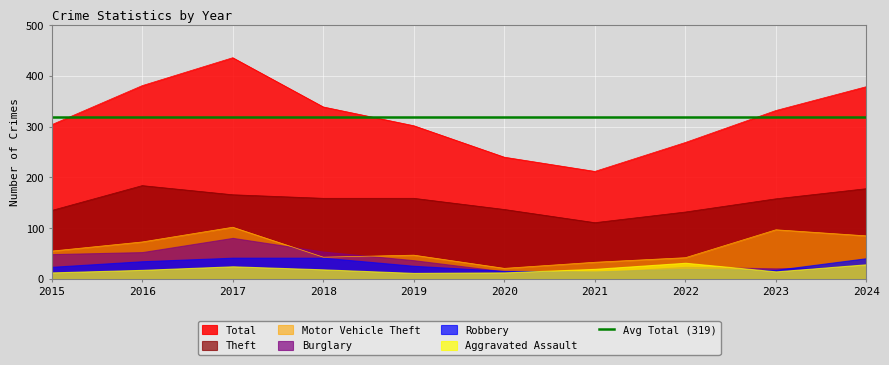

True or false: Theft has a value of 178 at 2024.

True